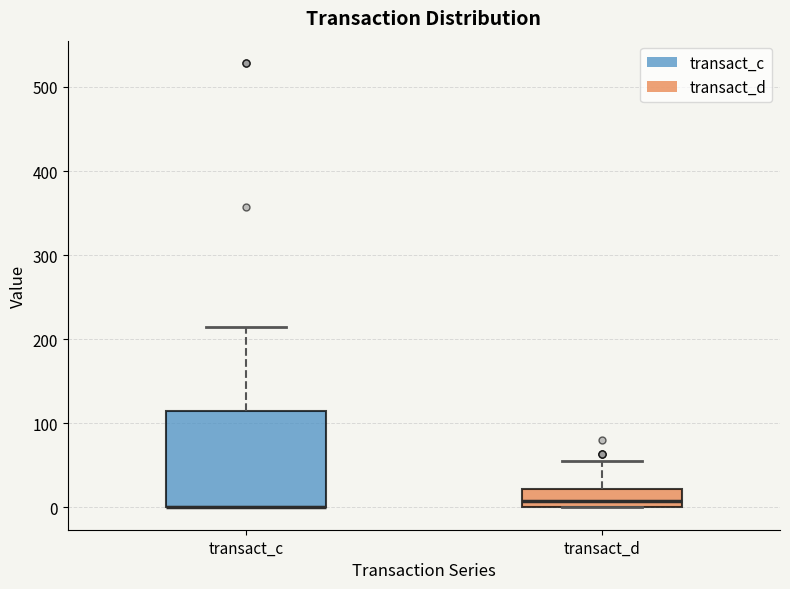

Reading left to right, transcribe this box plot: for each box, give where its median line is, the range the box spans, and where its two whiskers end, as read against the y-axis. The values are not printed on the chart, so give them approximately, as read against the axis.

transact_c: median 0 (drawn on the box's lower edge), box 0 to 110, whiskers 0 to 210
transact_d: median 10, box 0 to 20, whiskers 0 to 60